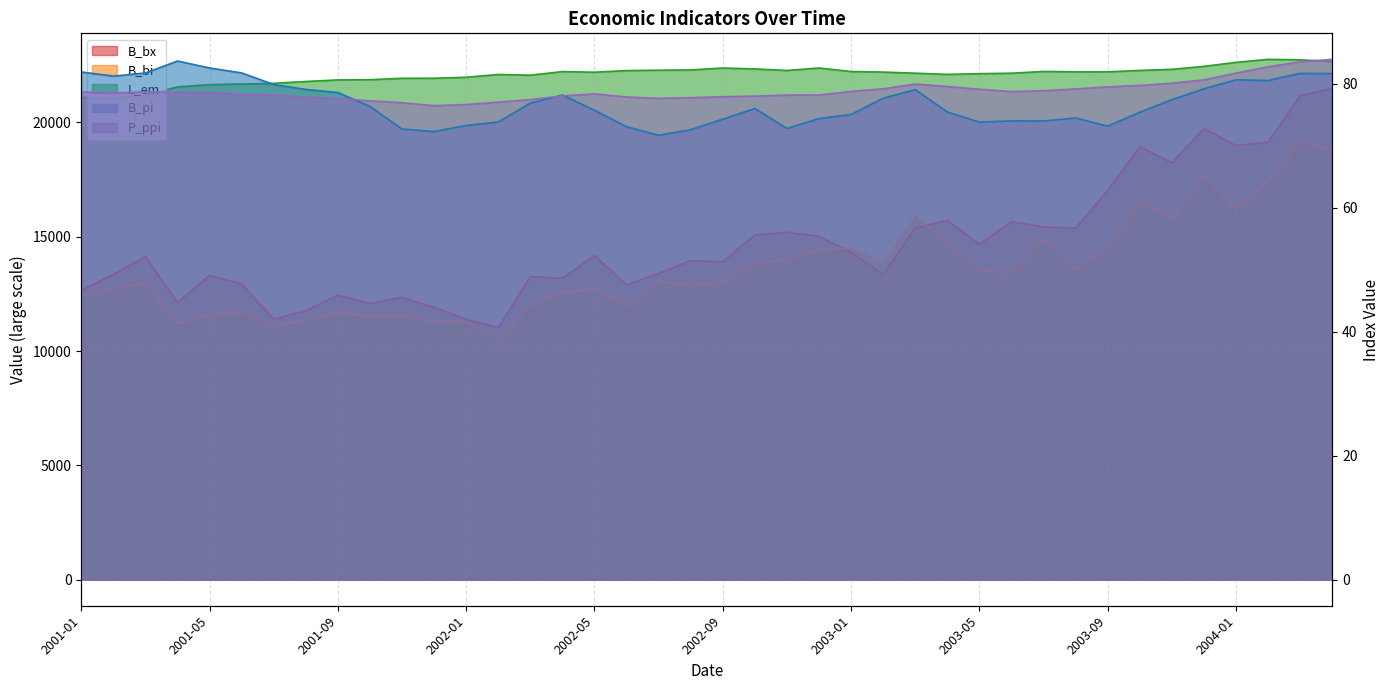

How many values in the P_ppi series are below 78?

12